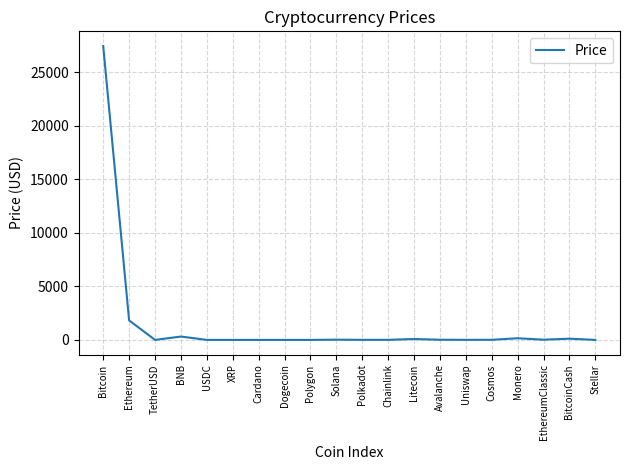

Which label corresponds to the largest value in the chart?

Bitcoin